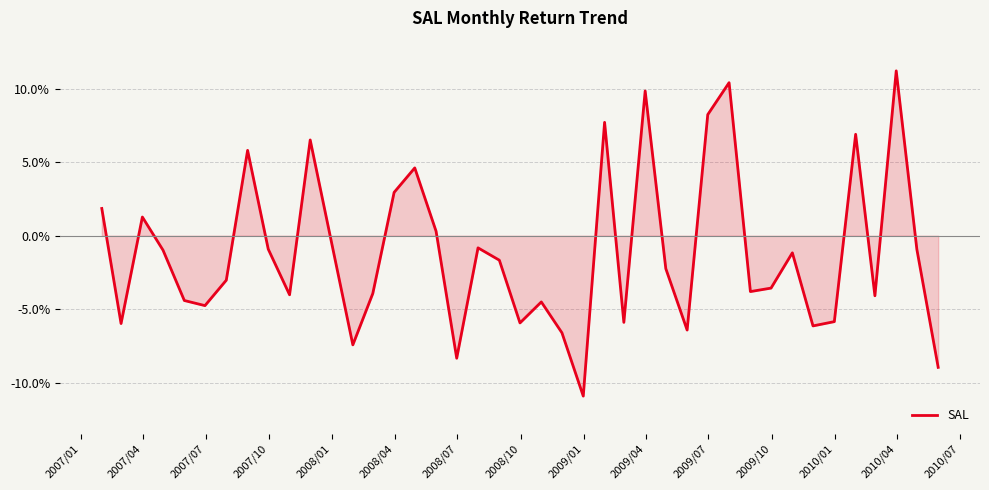

Is this an area chart (filled region under the line)?

Yes